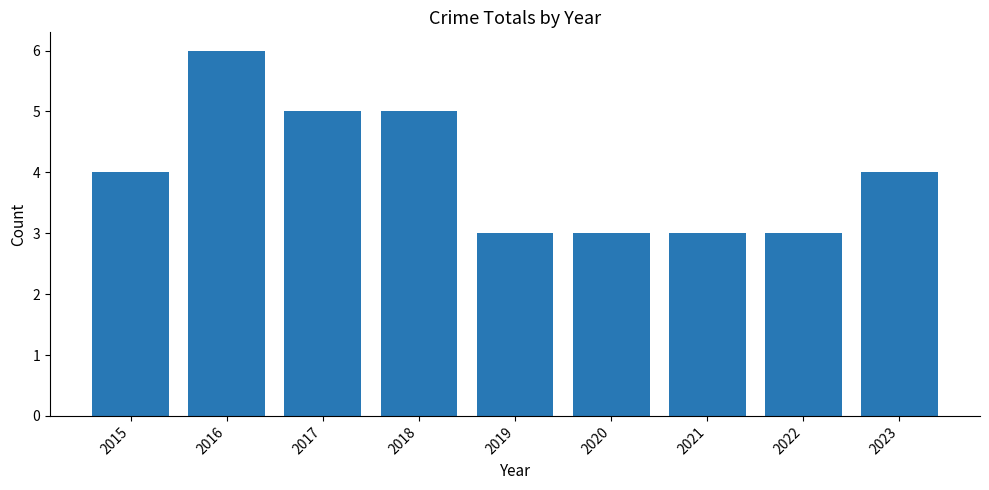

What is the smallest value displayed?

3